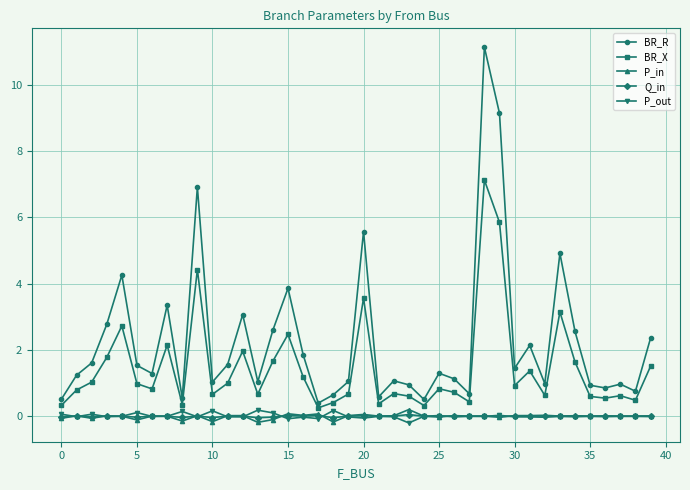

True or false: BR_X and BR_R cross at least once.

False